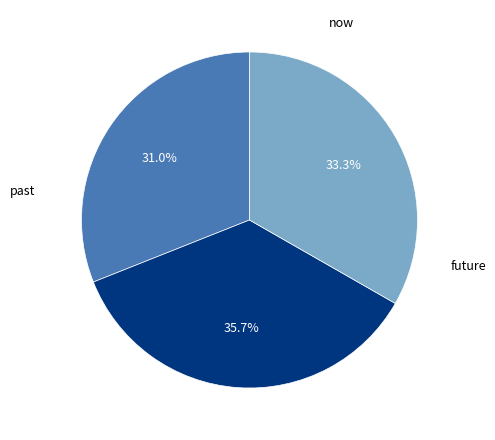

Is there a majority slice in this chart?

No